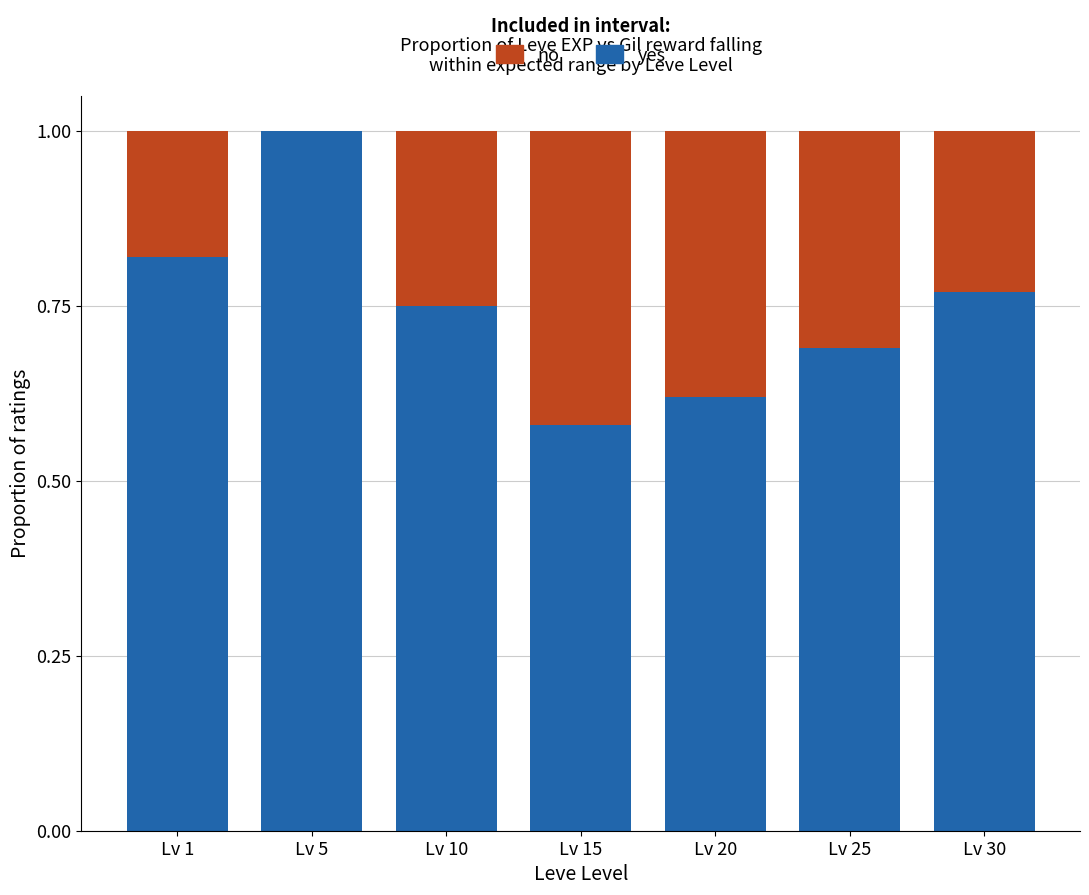

What is the total value across all series at Lv 1?

1.0